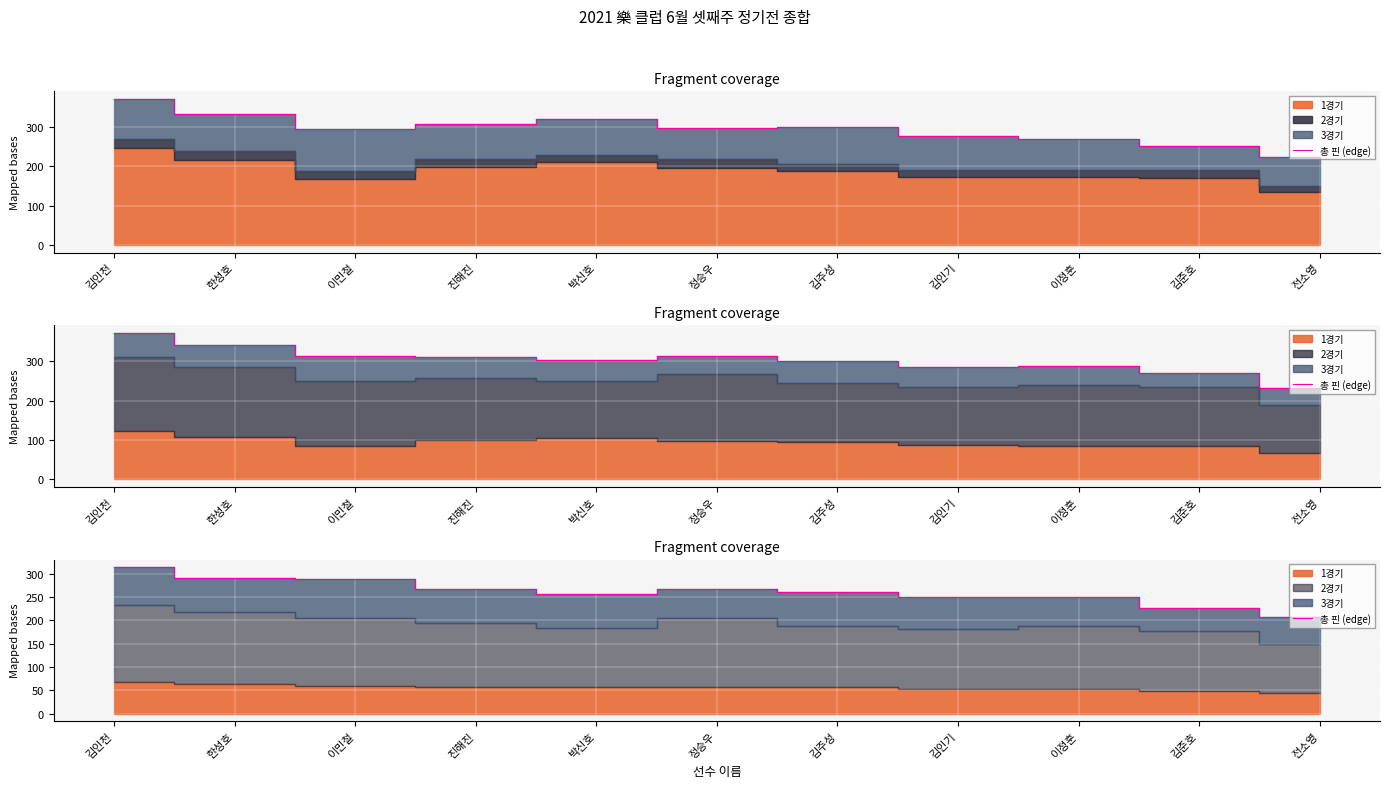

What is the value of the 8th point from the left?

250.4